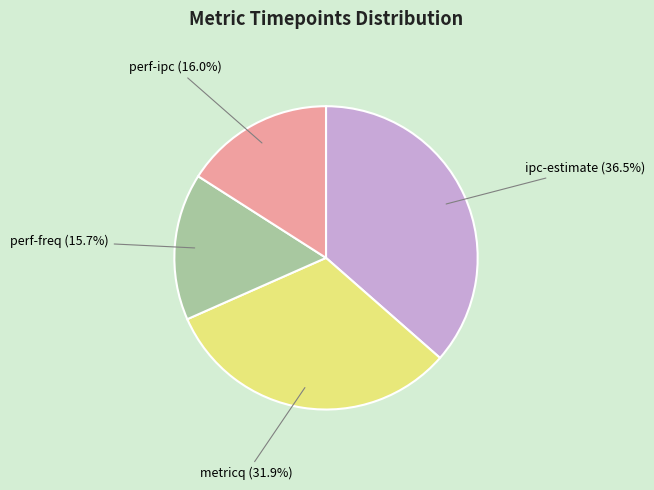

Is there any slice that represents more than half of the pie?

No